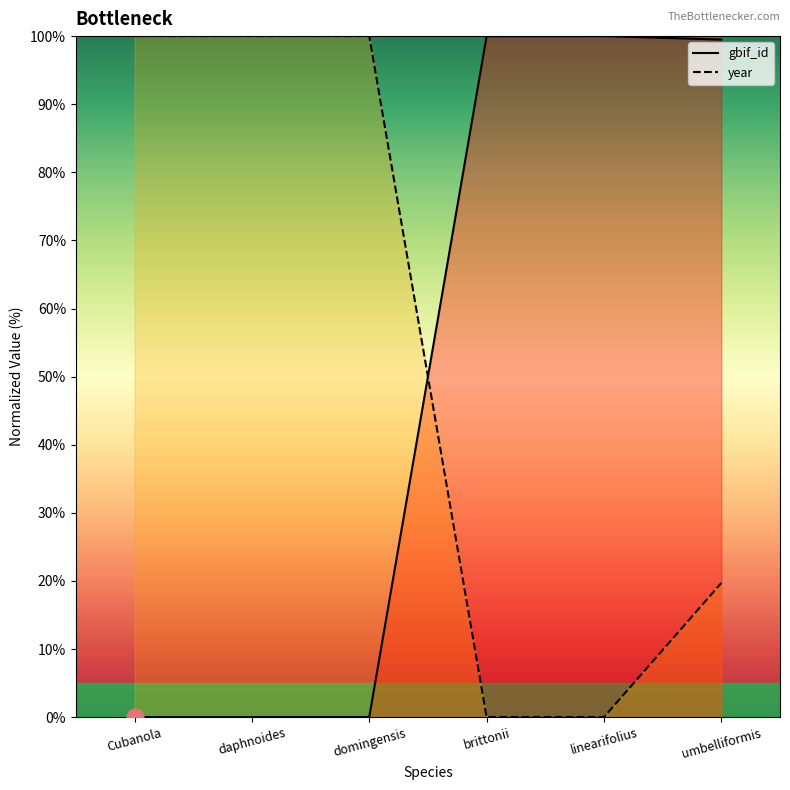

Where is gbif_id nearest to the value 50?

umbelliformis